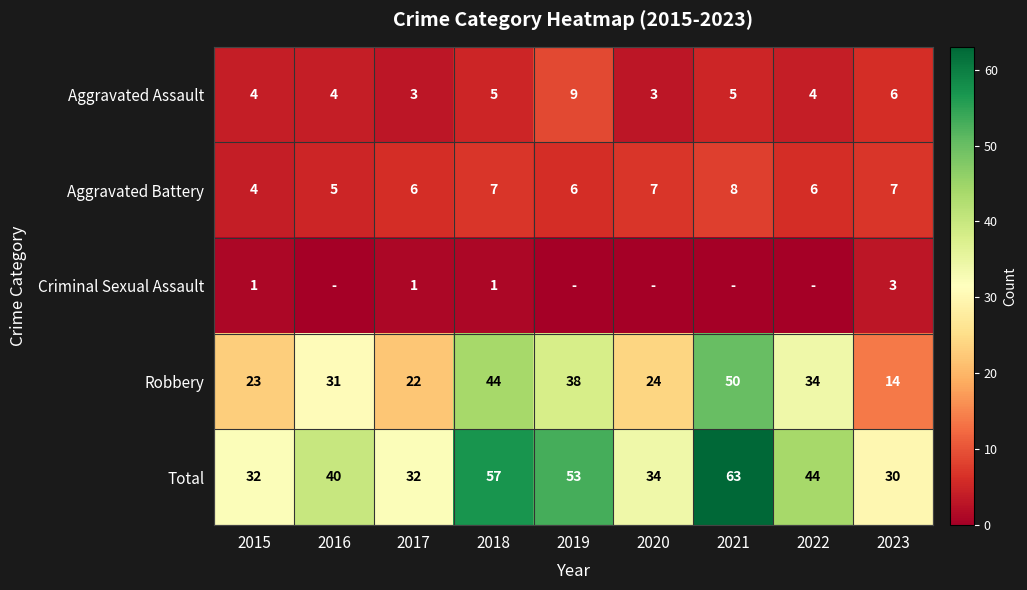

What is the highest value of the Robbery series?

50